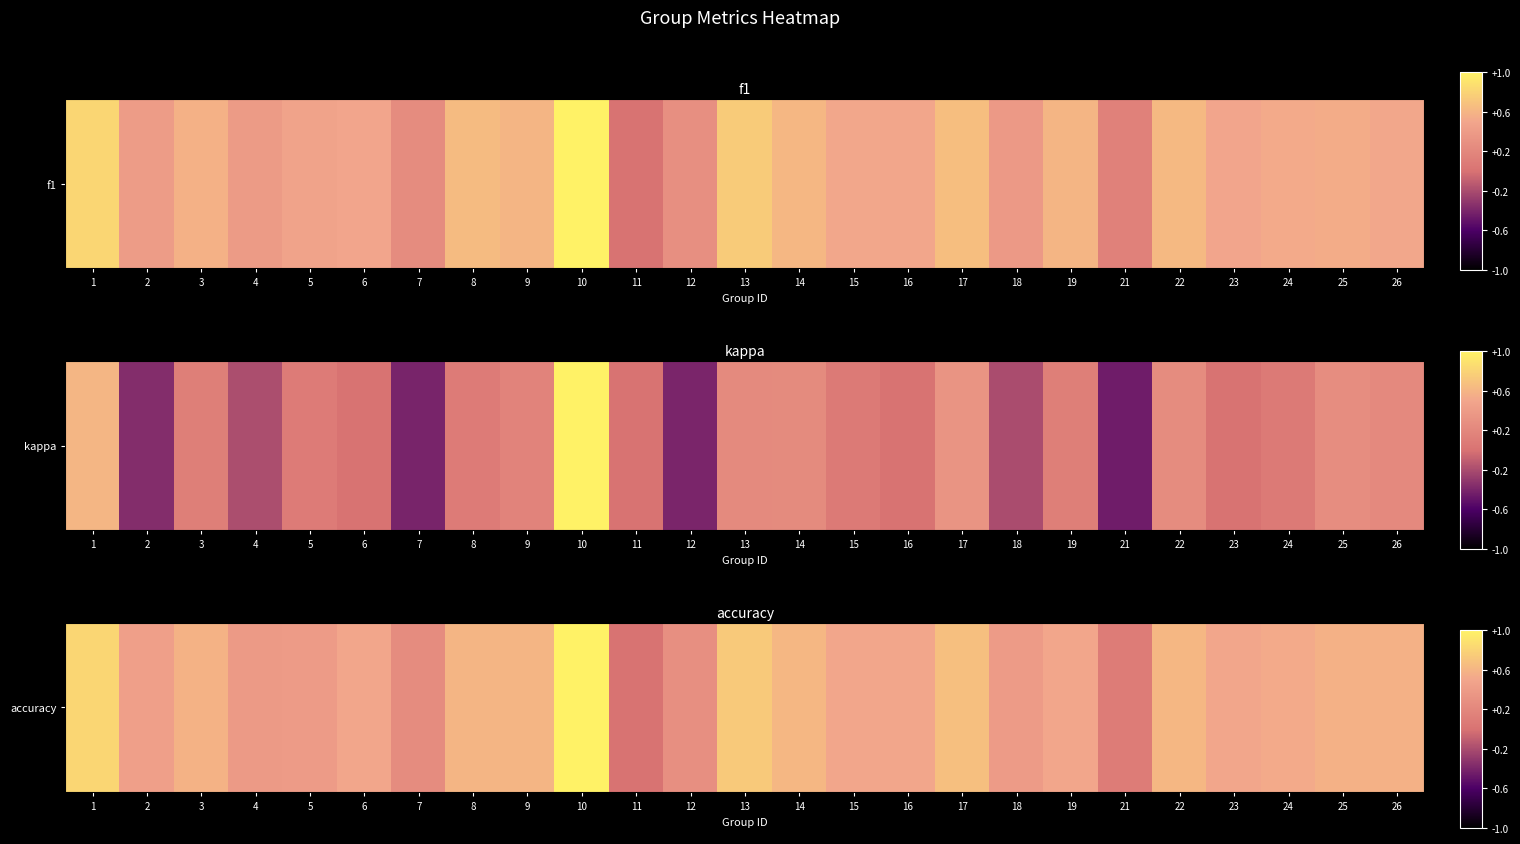

What is the greatest value displayed?

1.0